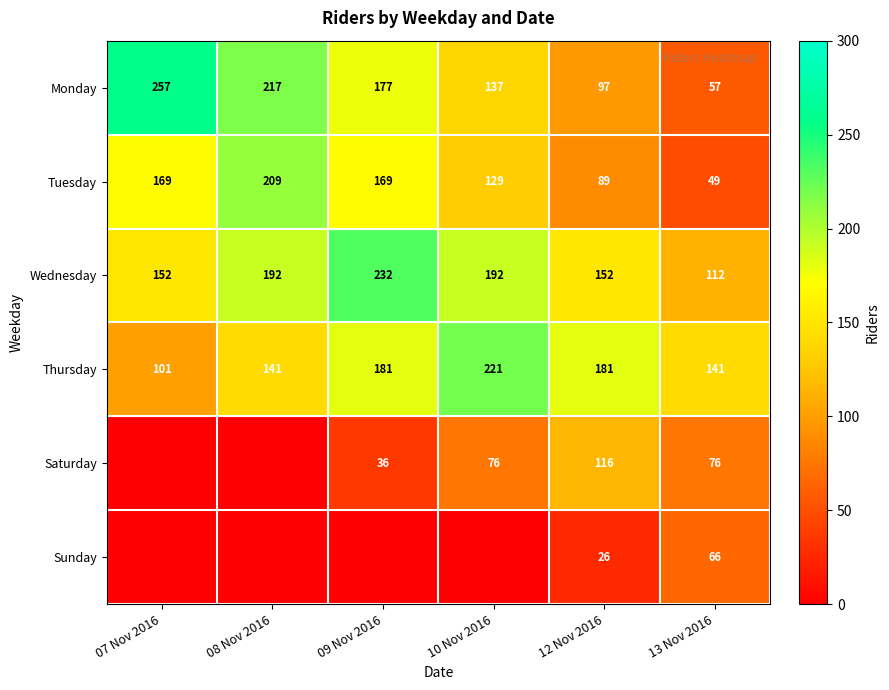

Rank the categories by Monday value from lowest to highest.

13 Nov 2016, 12 Nov 2016, 10 Nov 2016, 09 Nov 2016, 08 Nov 2016, 07 Nov 2016